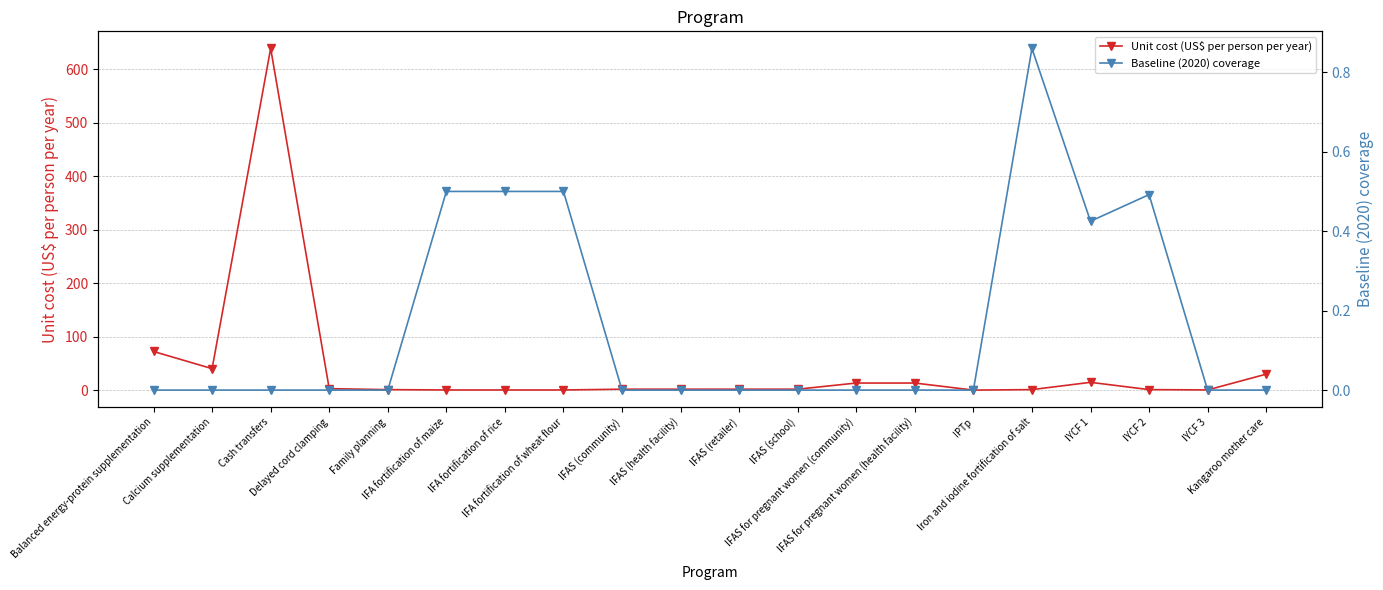

Which series has the largest range (max minus min)?

Unit cost (US$ per person per year)